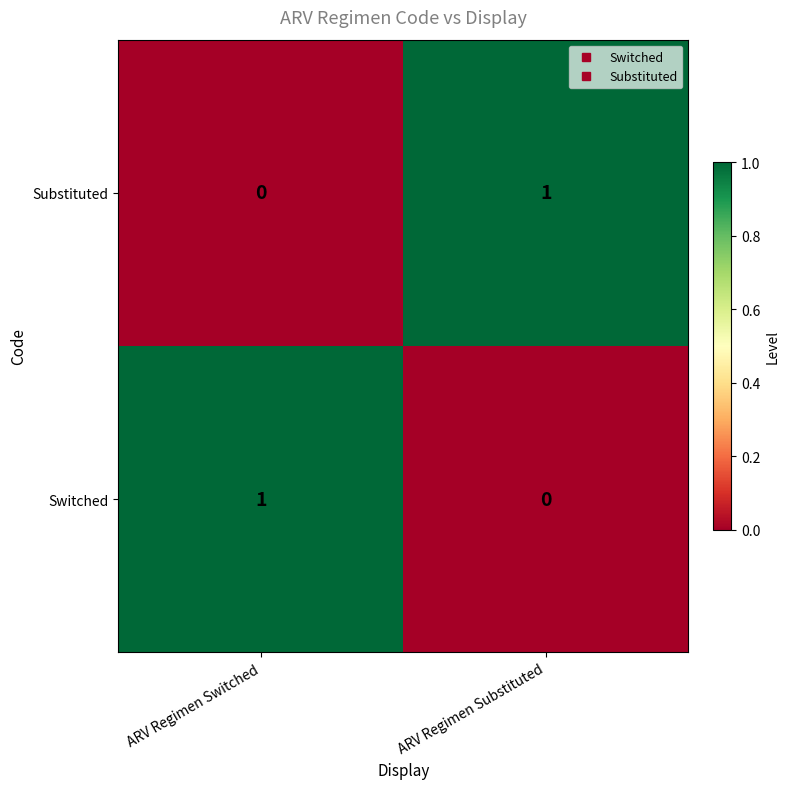

At which label is Switched closest to 0?

ARV Regimen Substituted